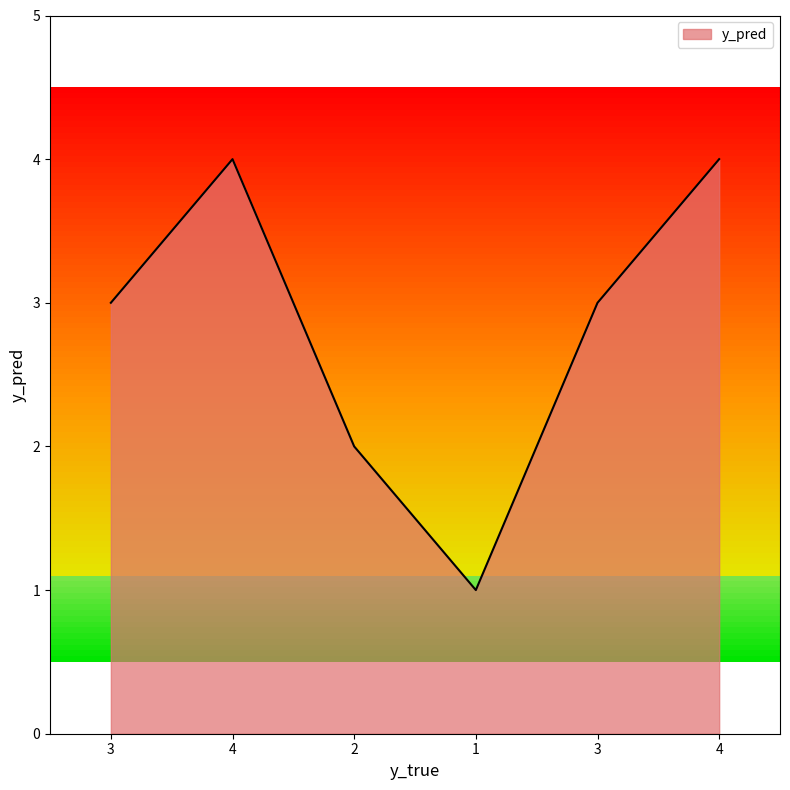

Where is the data nearest to the value 2?

2